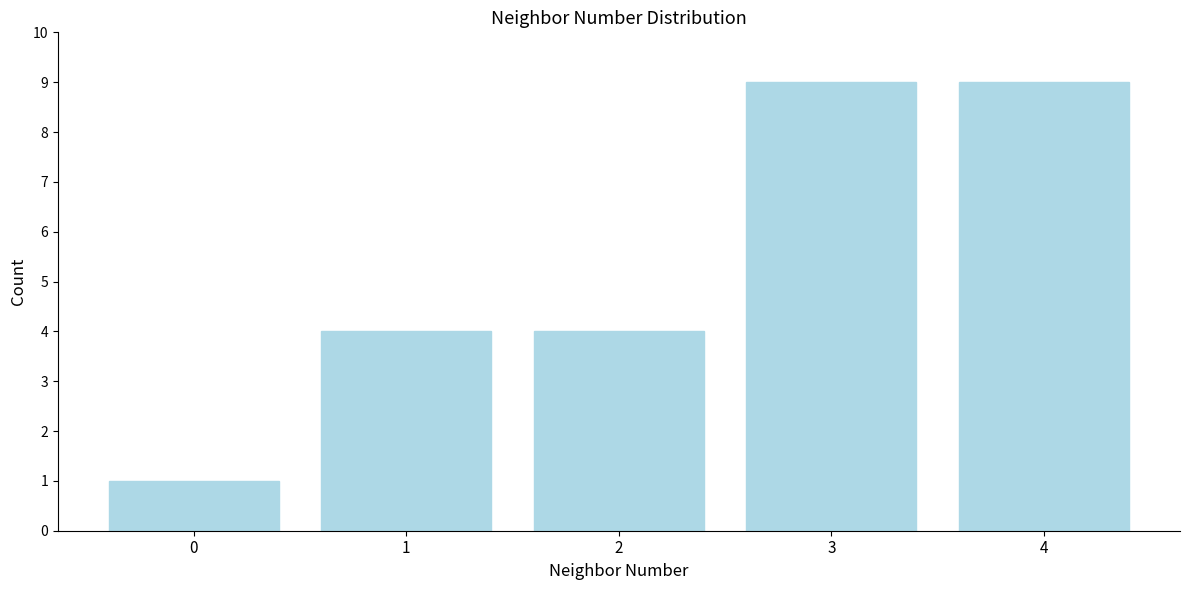

Reading left to right, what are all the values shown in this chart?

0=1	1=4	2=4	3=9	4=9